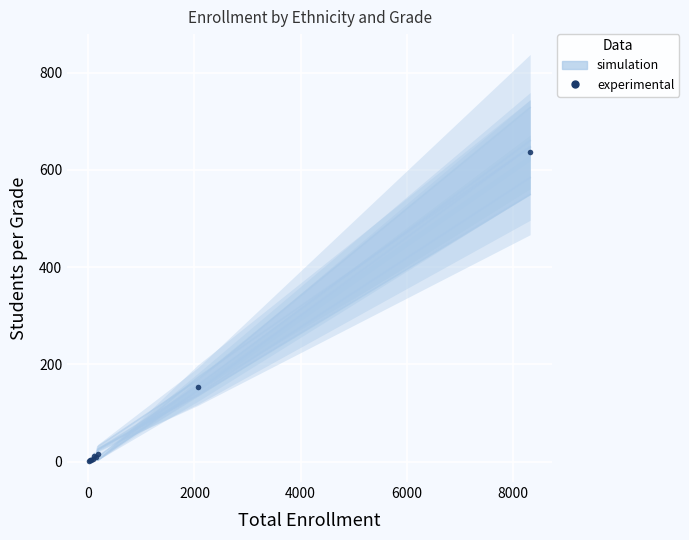

How many categories are shown in the chart?

9